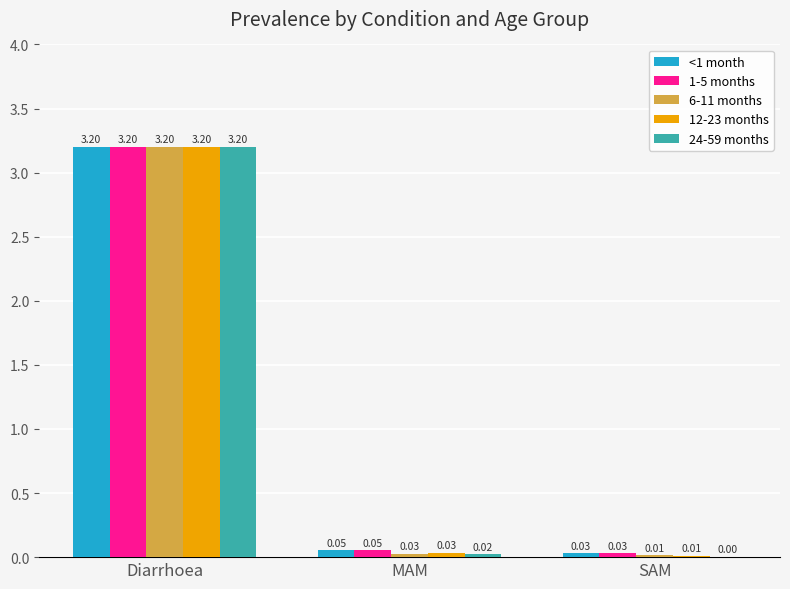

Which category has the highest value in the 24-59 months series?

Diarrhoea